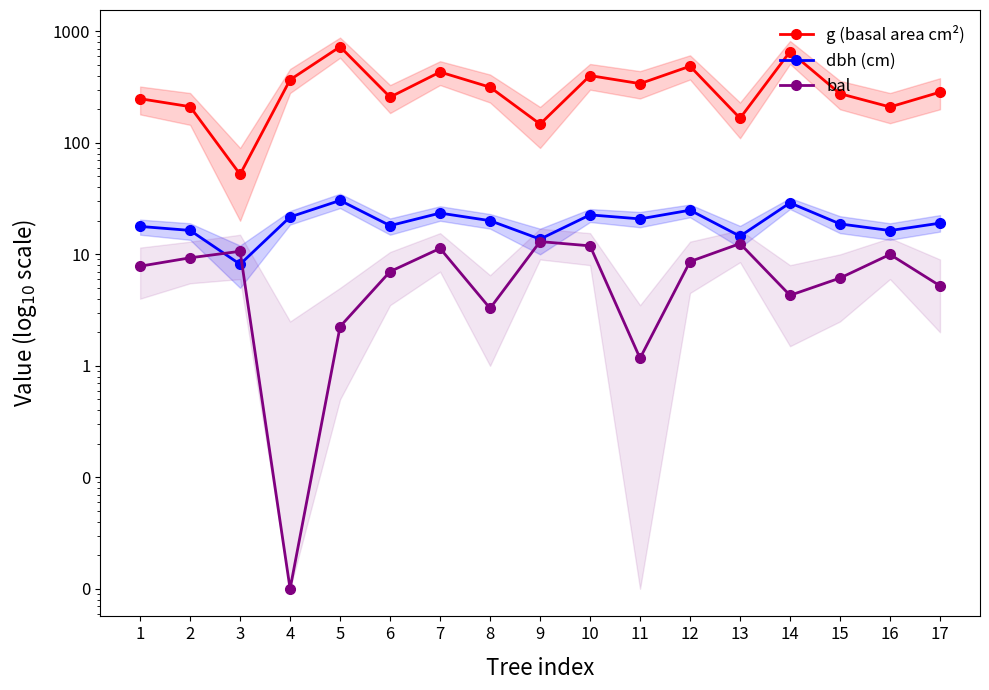

At how many categories does at least one series exceed 704?

1